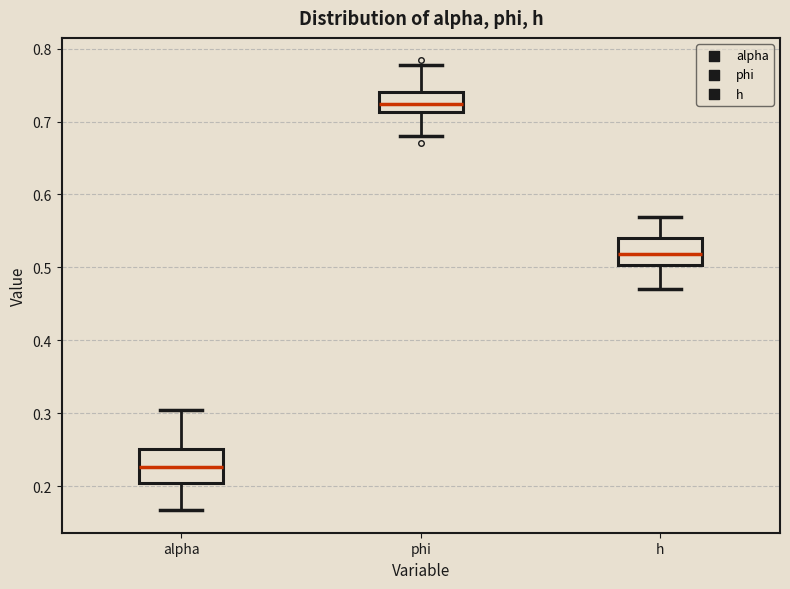

Which box's median line is the lowest?

alpha